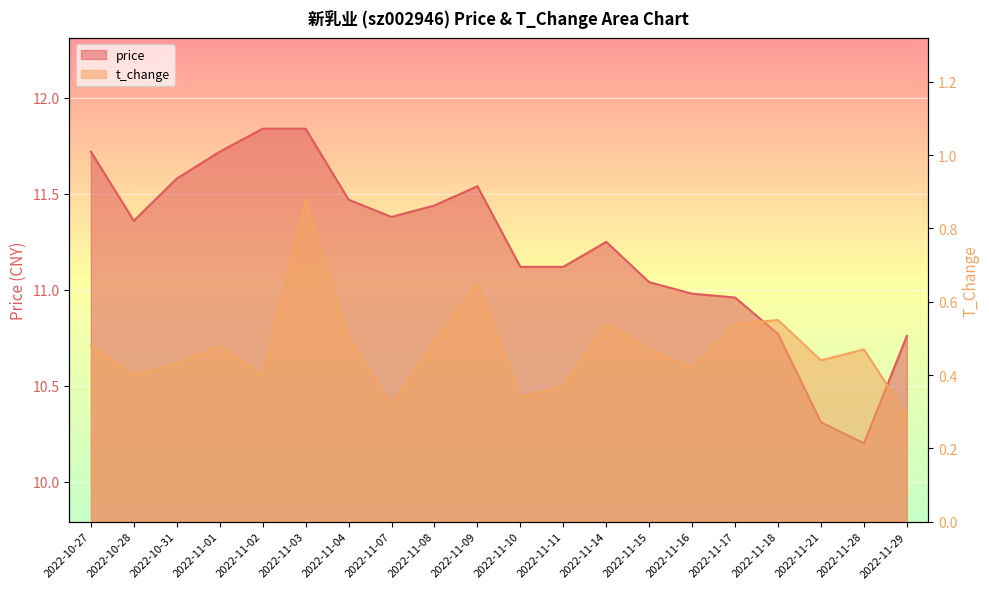

Reading right to left, list all the values displayed in this chart.

price: 10.8	10.2	10.3	10.8	11.0	11.0	11.0	11.2	11.1	11.1	11.5	11.4	11.4	11.5	11.8	11.8	11.7	11.6	11.4	11.7
t_change: 0.3	0.5	0.4	0.6	0.5	0.4	0.5	0.5	0.4	0.3	0.7	0.5	0.3	0.5	0.9	0.4	0.5	0.4	0.4	0.5